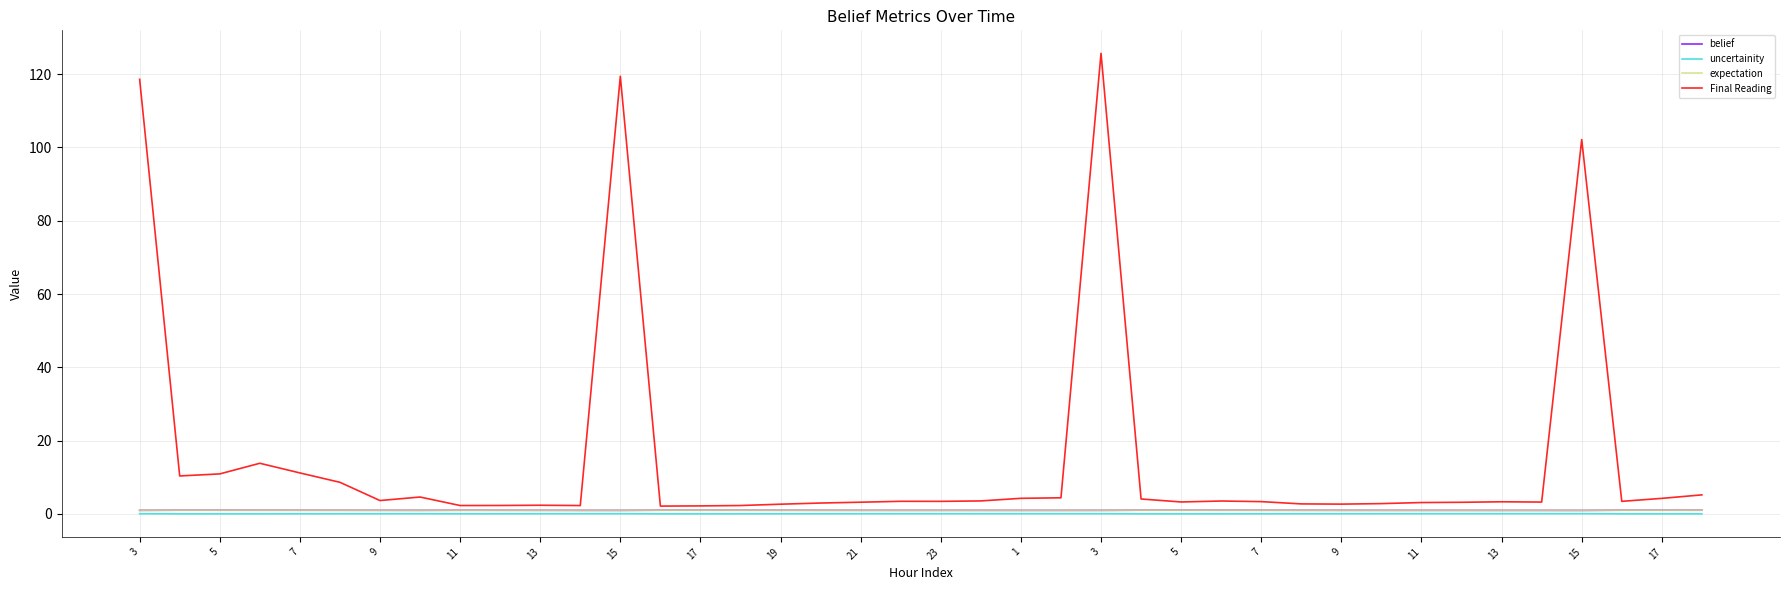

Which series has the largest range (max minus min)?

Final Reading